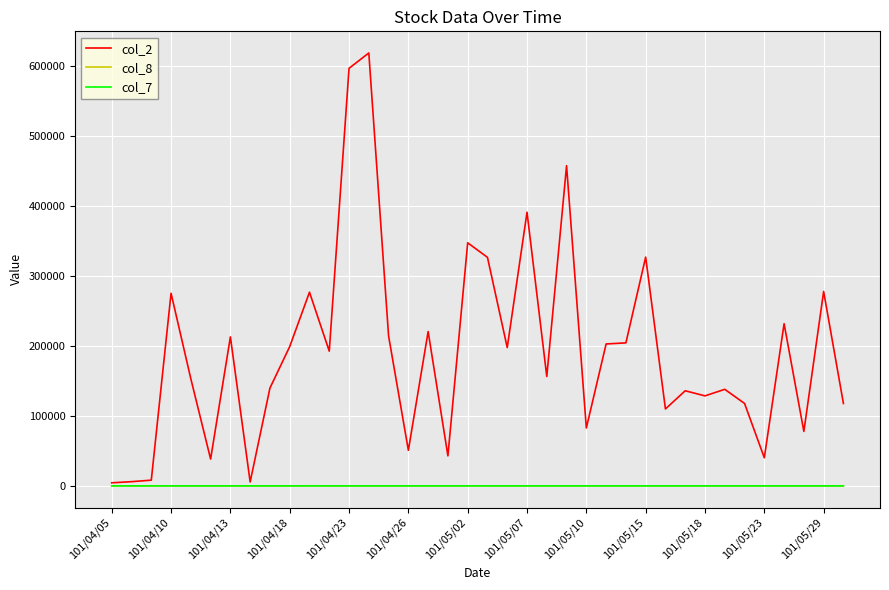

What are all the series names shown in the legend?

col_2, col_8, col_7